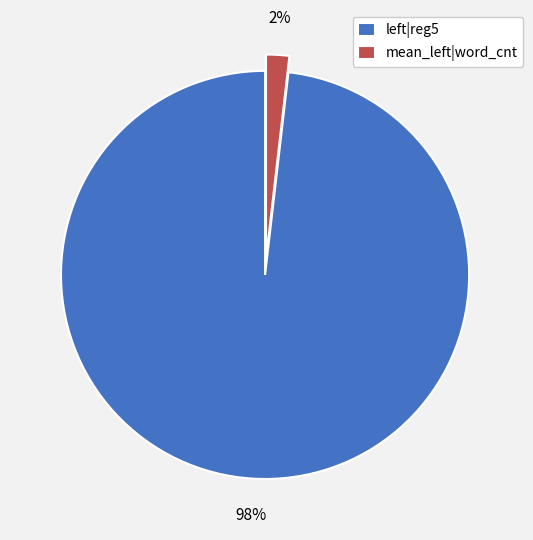

What is the largest slice in the pie chart?

left|reg5